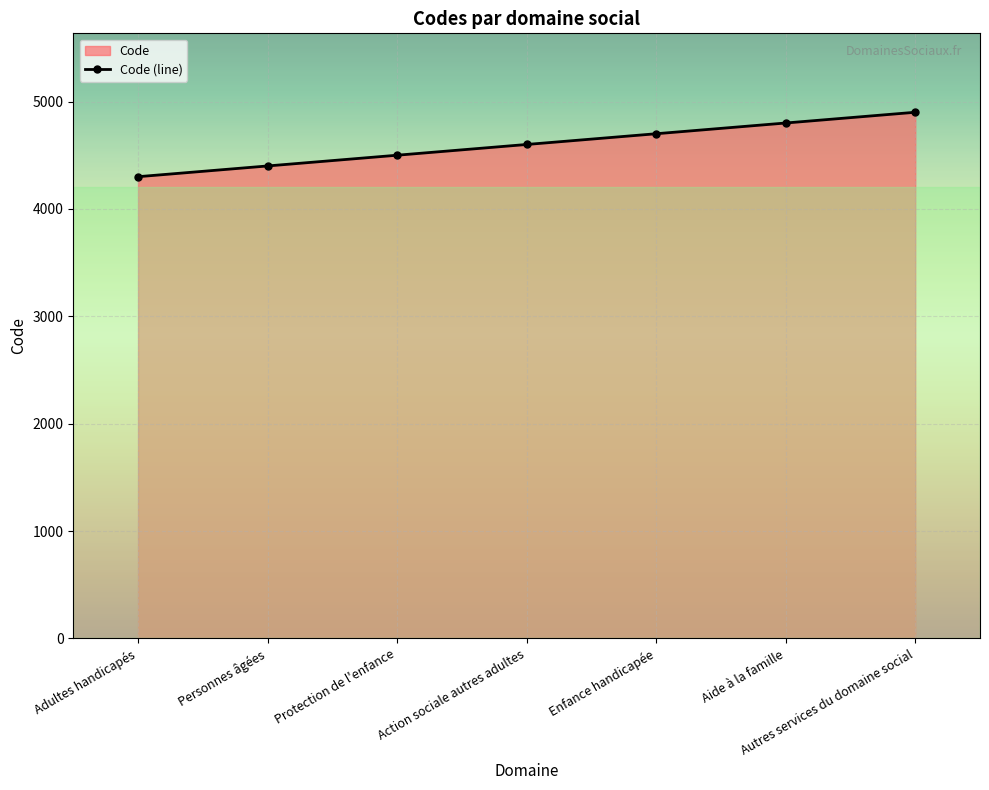

Count the values in the range 4400 to 4800.

5